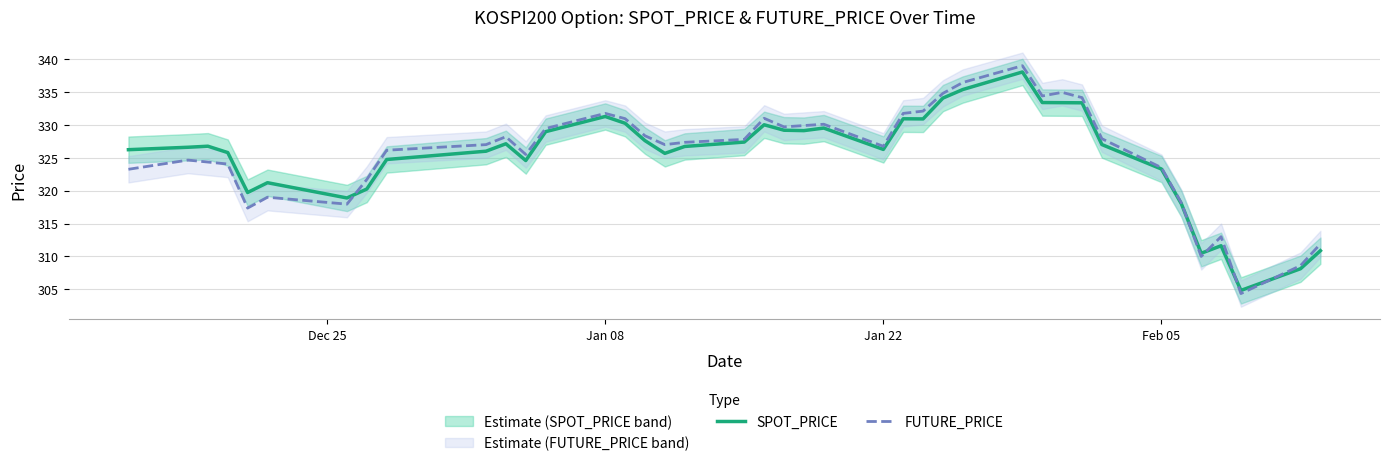

How many lines are shown in the chart?

2